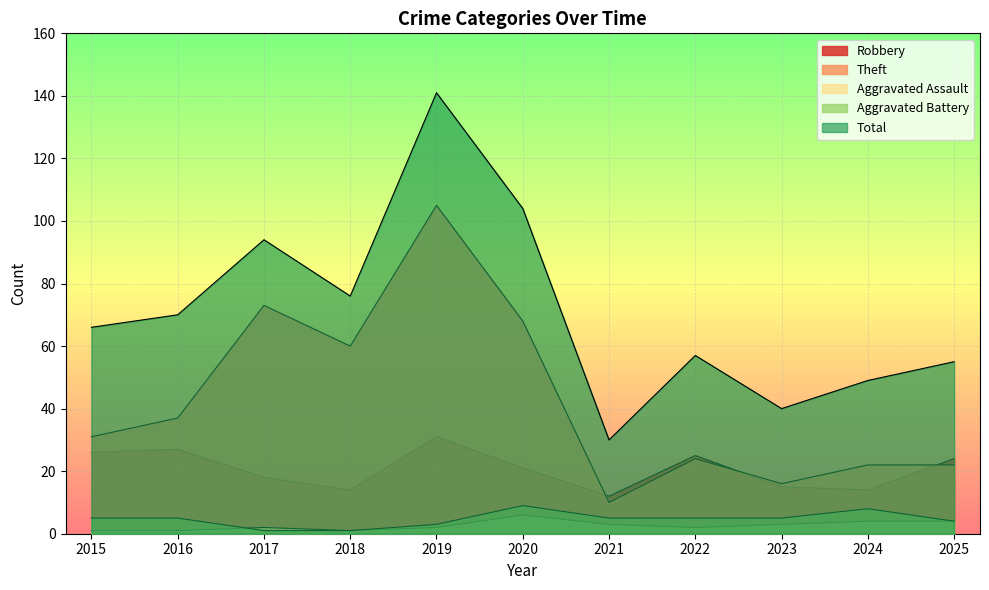

Reading right to left, extract all data points from this chart.

Robbery: 24	14	15	25	12	21	31	14	18	27	26
Theft: 22	22	16	24	10	68	105	60	73	37	31
Aggravated Assault: 4	4	3	2	3	6	2	1	2	1	1
Aggravated Battery: 4	8	5	5	5	9	3	1	1	5	5
Total: 55	49	40	57	30	104	141	76	94	70	66